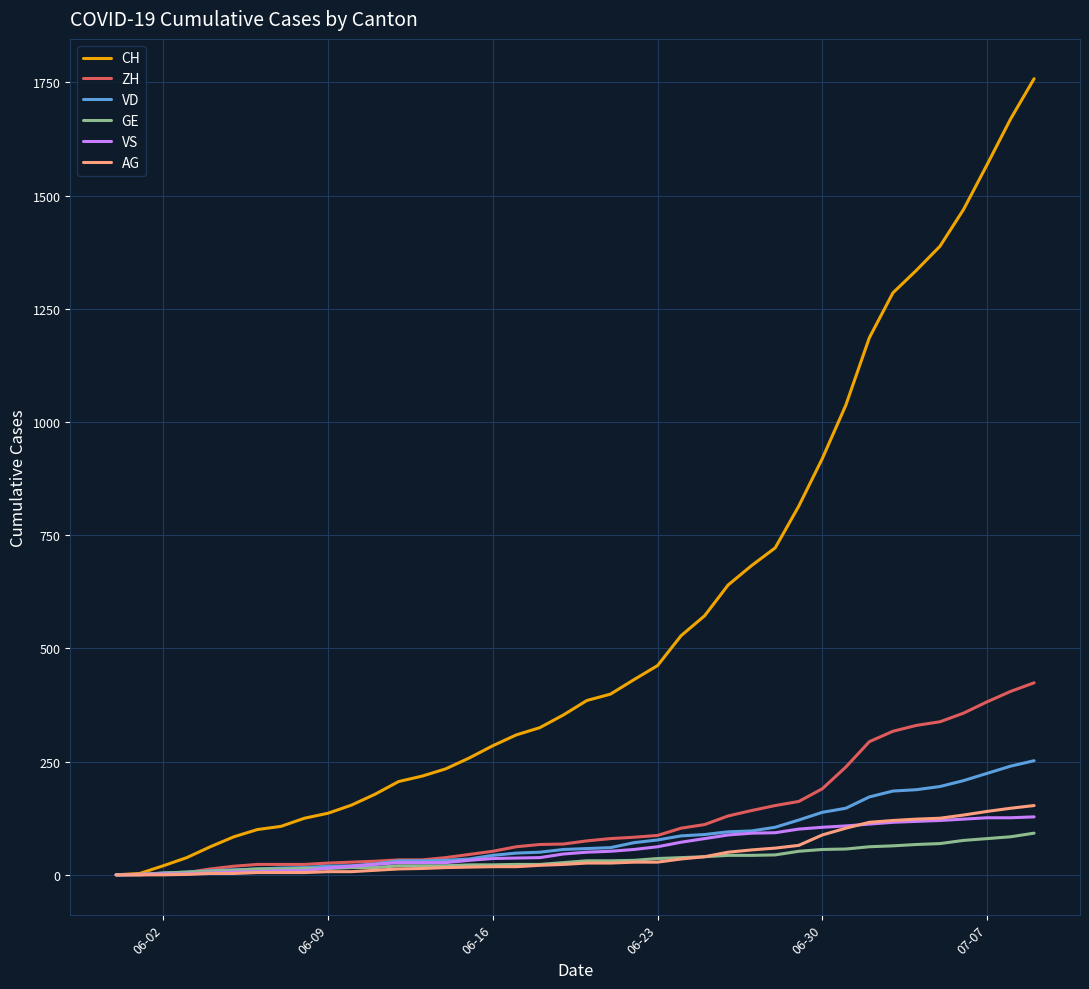

What is the maximum value for ZH?

424